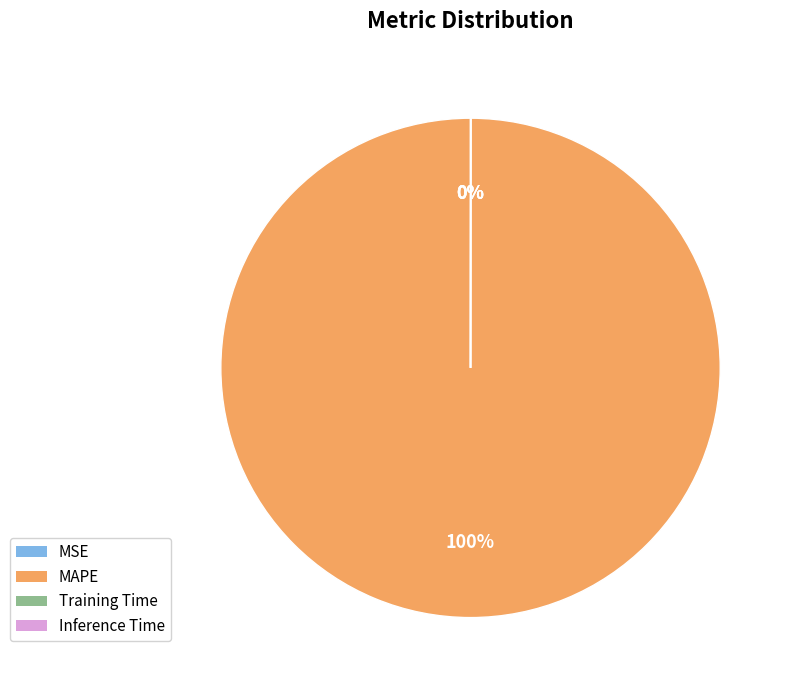

Is there any slice that represents more than half of the pie?

Yes